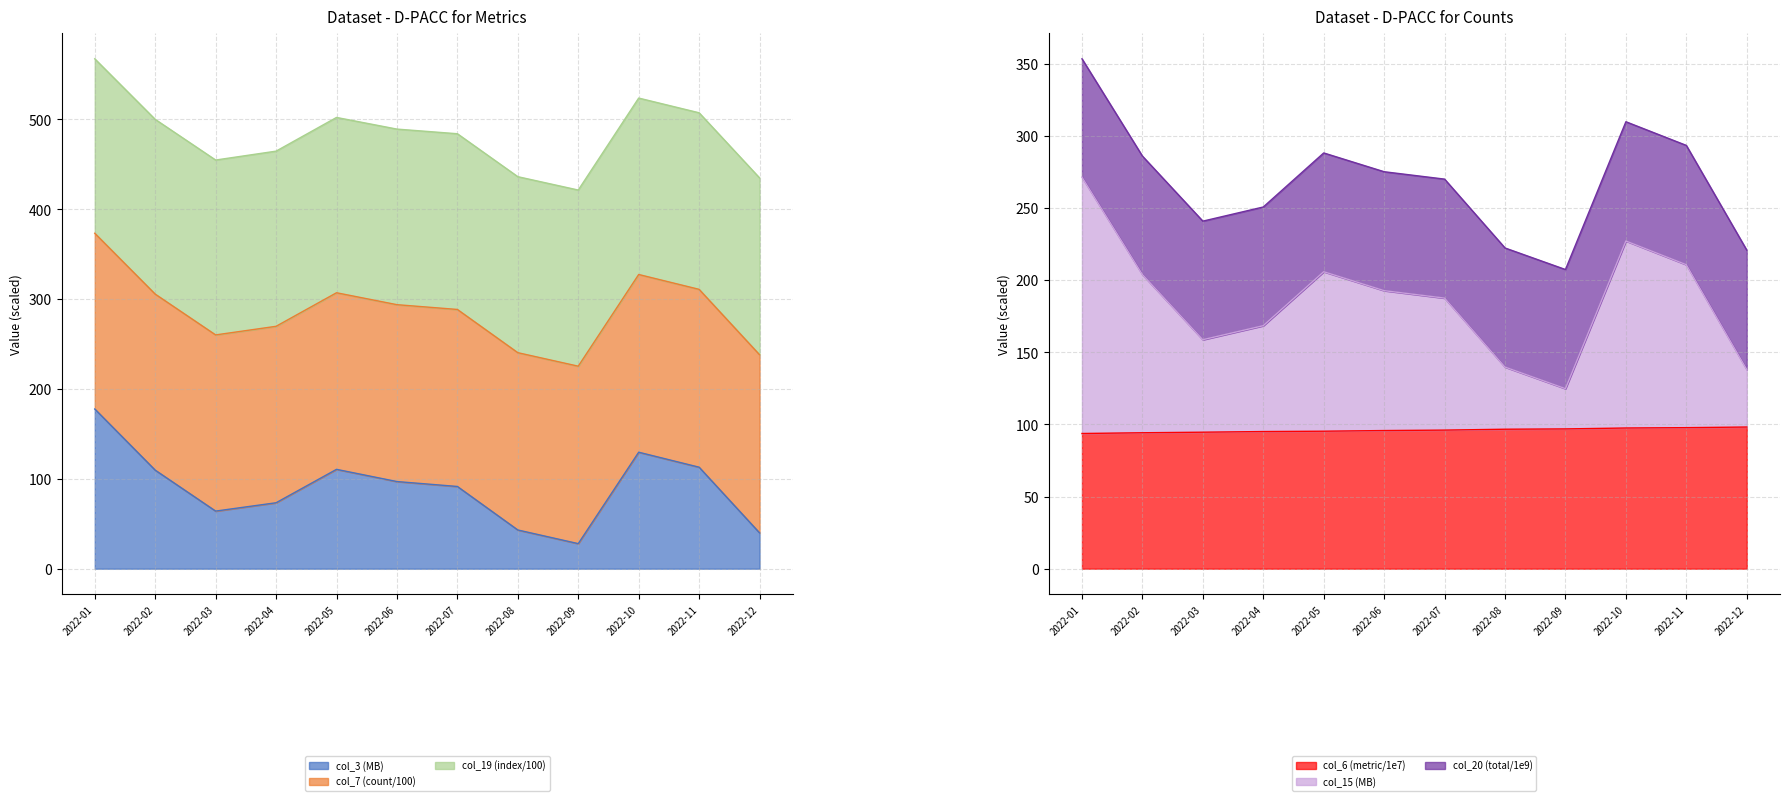

True or false: col_6 (metric) and col_15 (dup) intersect in this chart.

False